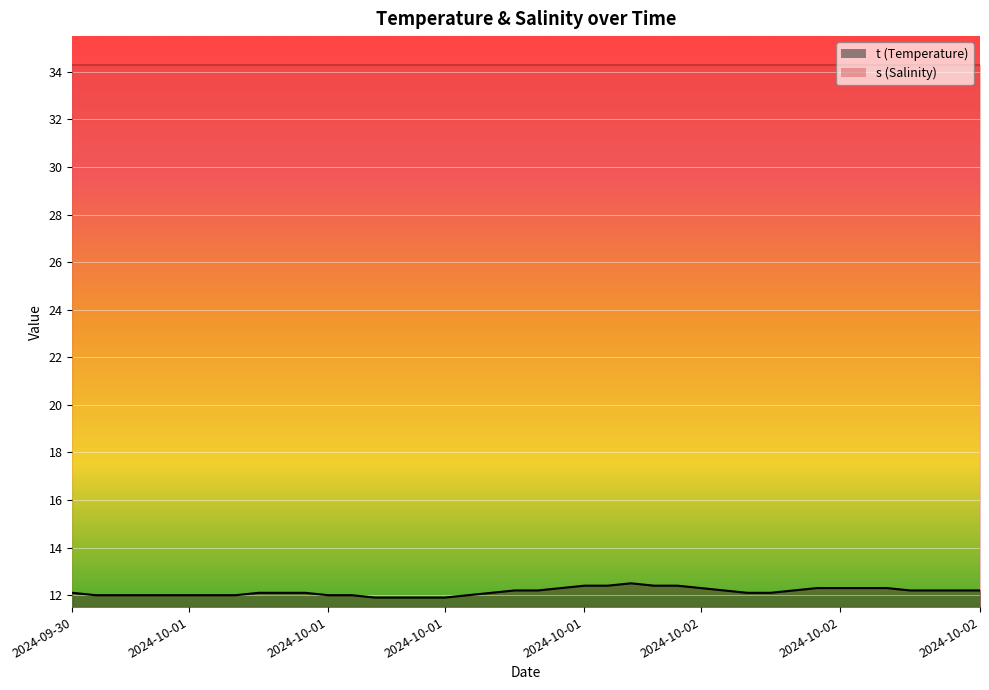

Is it true that the value at 2024-10-02 08:30 is 6.9?

False